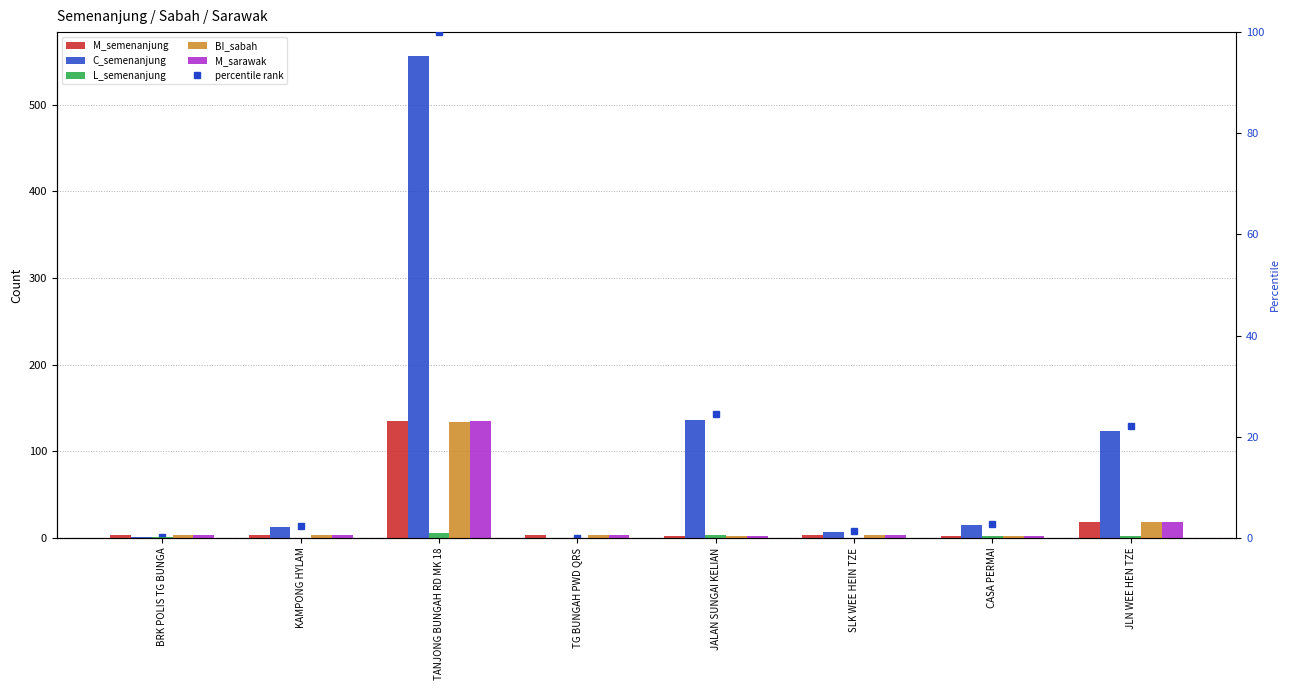

At which label does L_semenanjung reach its minimum?

KAMPONG HYLAM